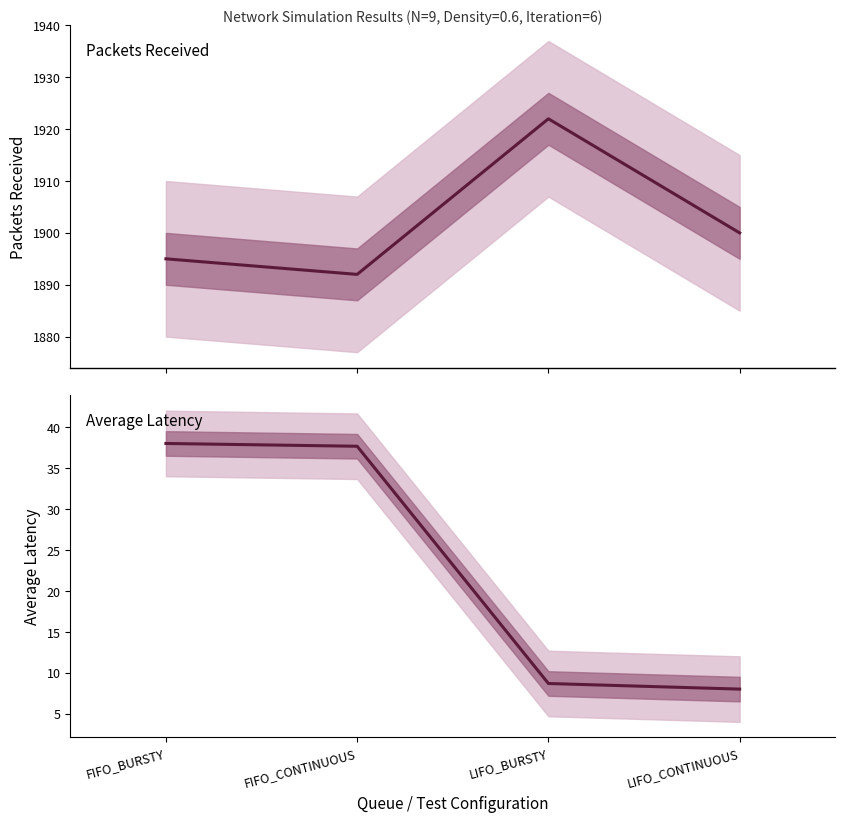

Reading right to left, transcribe all the data shown in this chart.

Packets Received: LIFO_CONTINUOUS=1900.0	LIFO_BURSTY=1922.0	FIFO_CONTINUOUS=1892.0	FIFO_BURSTY=1895.0
Average Latency: LIFO_CONTINUOUS=8.0	LIFO_BURSTY=8.7	FIFO_CONTINUOUS=37.7	FIFO_BURSTY=38.0